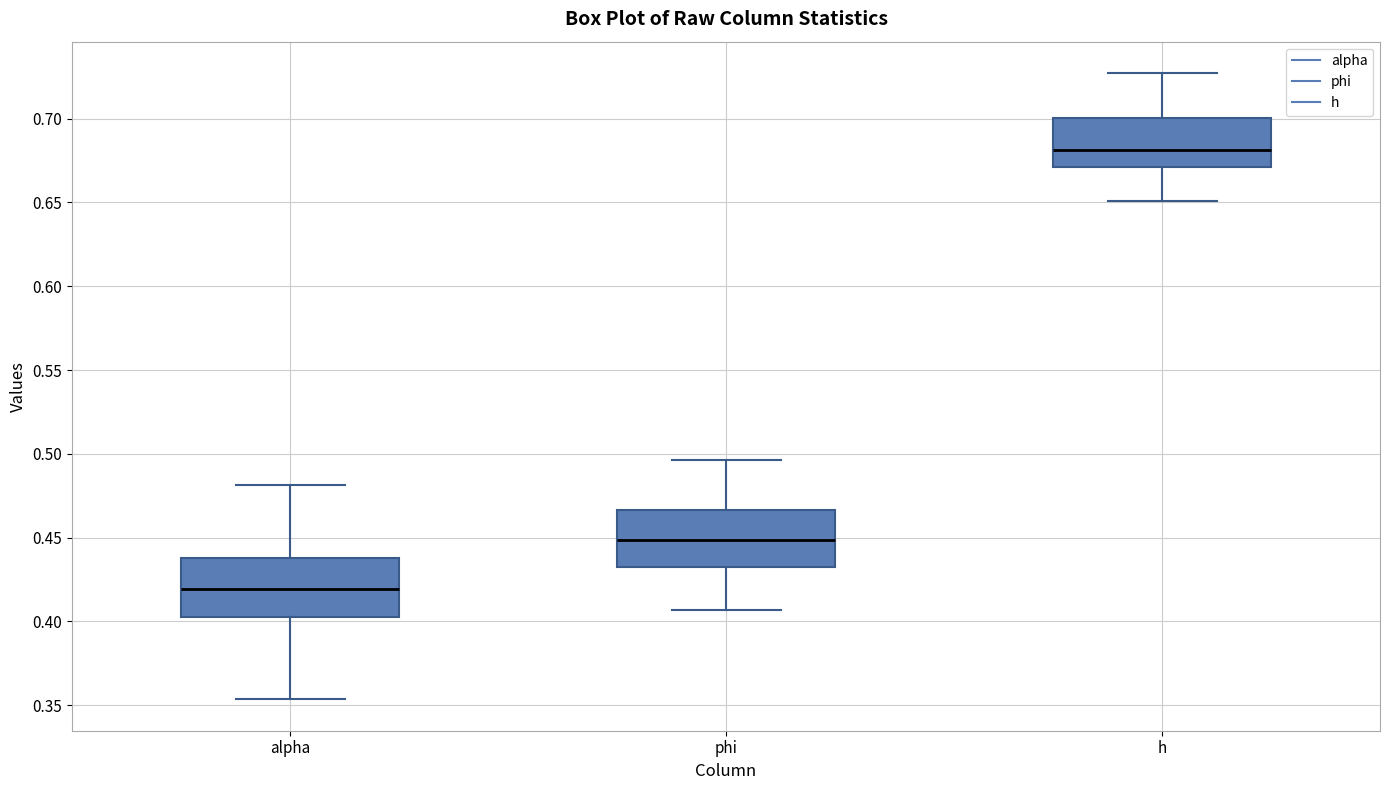

Reading left to right, read every box against the y-axis: the position of its median line, the range the box covers, and the ends of its whiskers. The values are not printed on the chart, so give them approximately, as read against the axis.

alpha: median 0.420, box 0.405 to 0.440, whiskers 0.355 to 0.480
phi: median 0.450, box 0.430 to 0.465, whiskers 0.405 to 0.495
h: median 0.680, box 0.670 to 0.700, whiskers 0.650 to 0.725